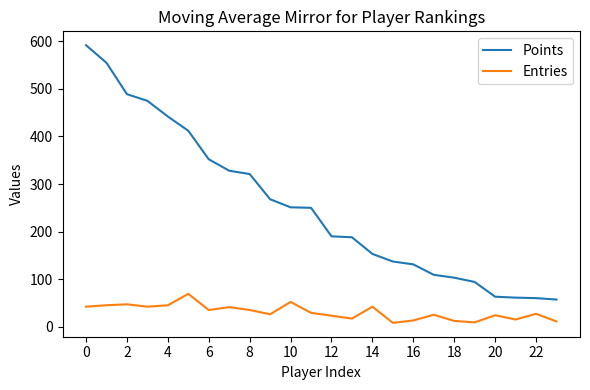

True or false: Entries and Points cross at least once.

False